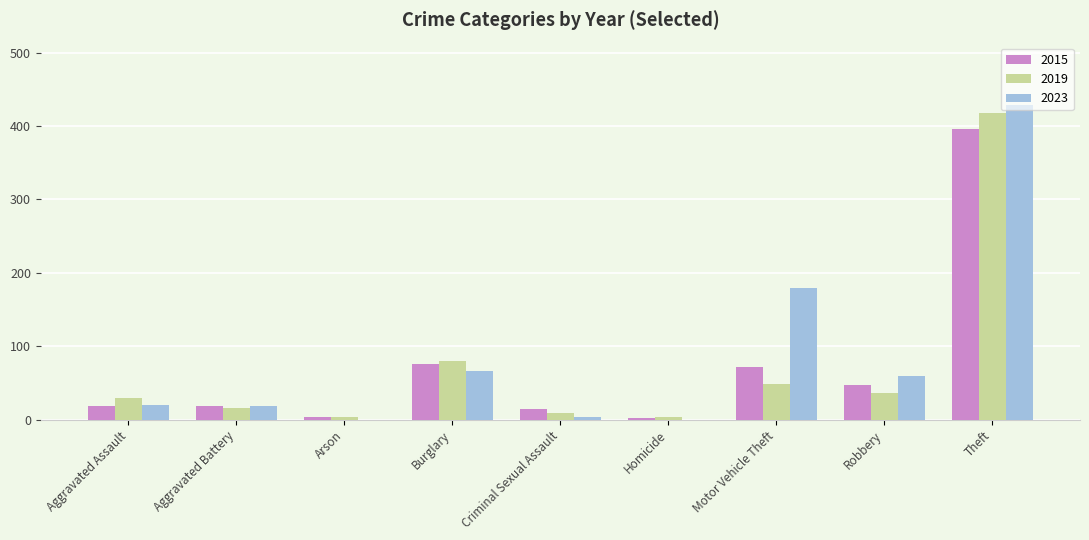

Is it true that 2015 equals 104 at Motor Vehicle Theft?

False